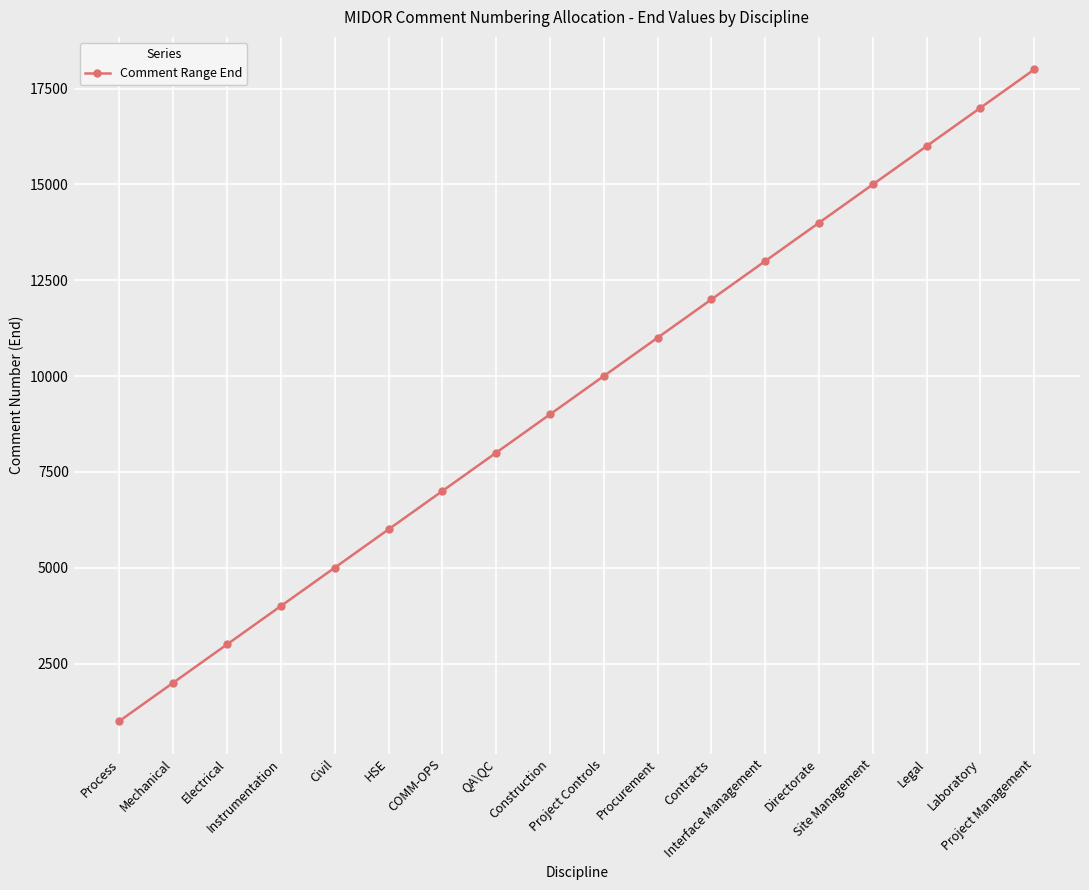

What is the greatest value displayed?

18000